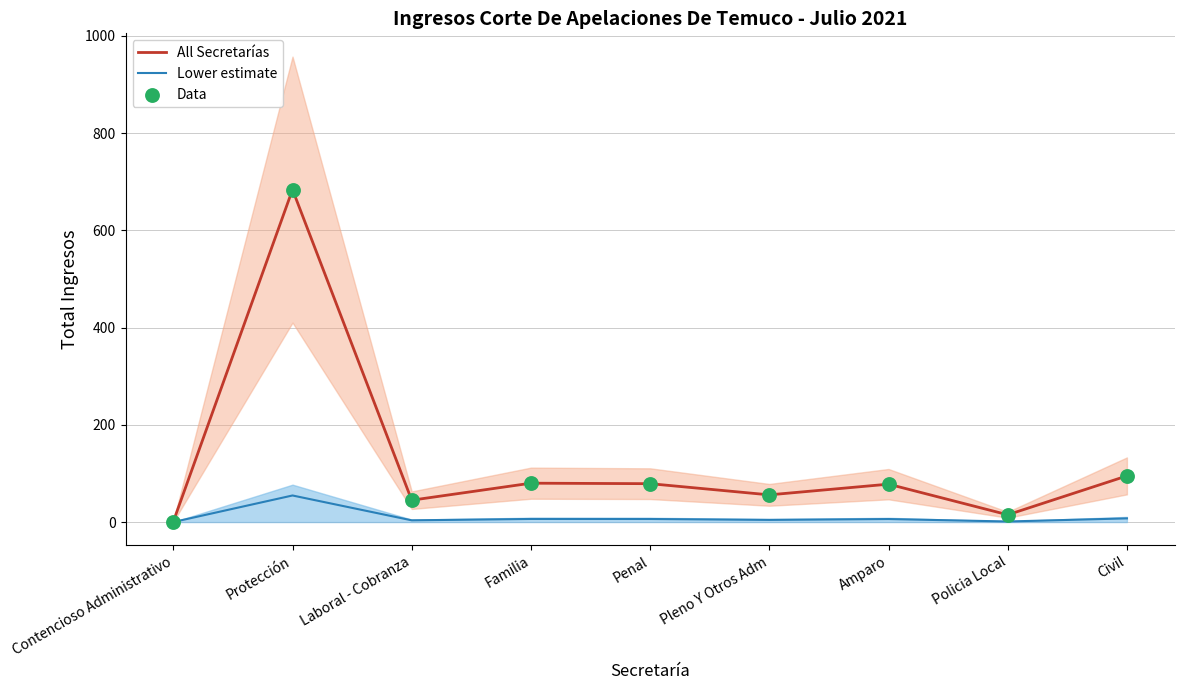

What is the total value across all series at Familia?

166.4